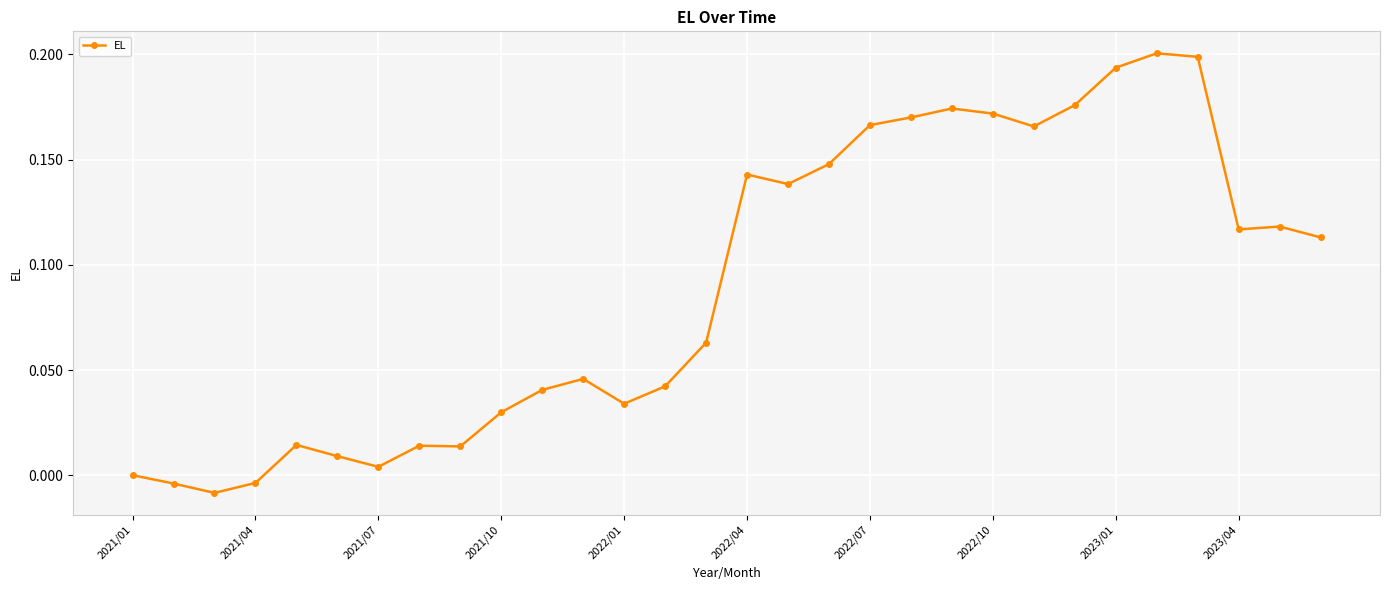

True or false: the data has more than 2 interior local peaks.

True